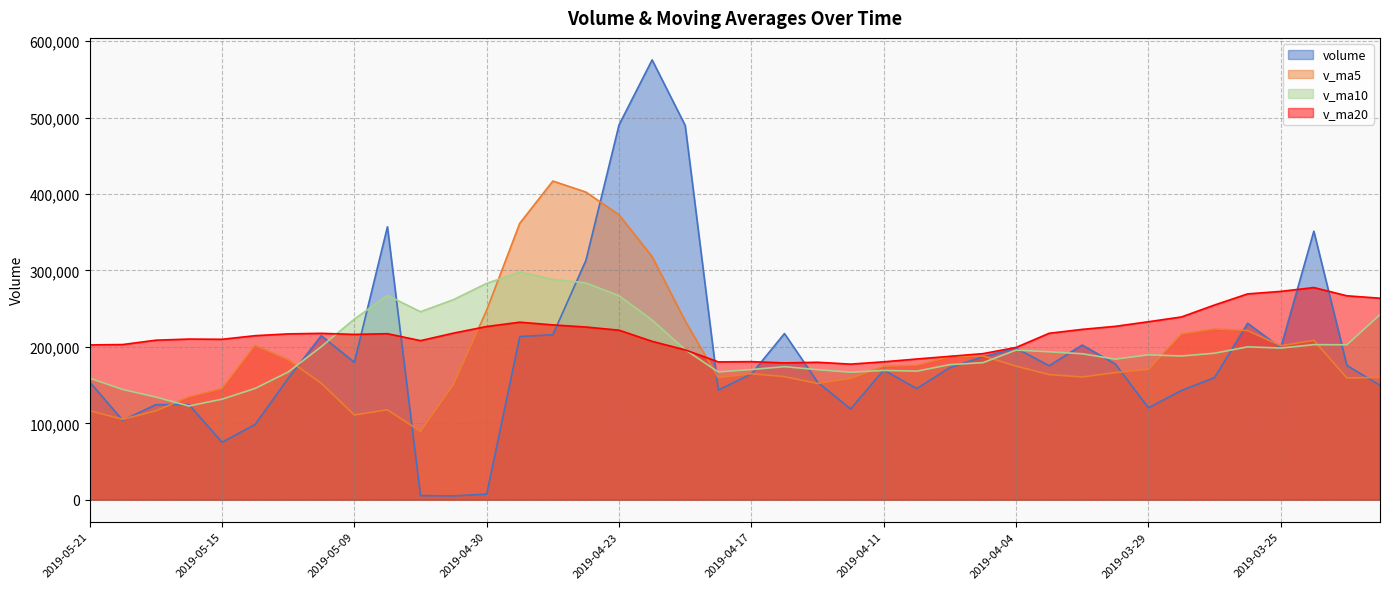

True or false: volume has a value of 177650.0 at 2019-04-01.

True